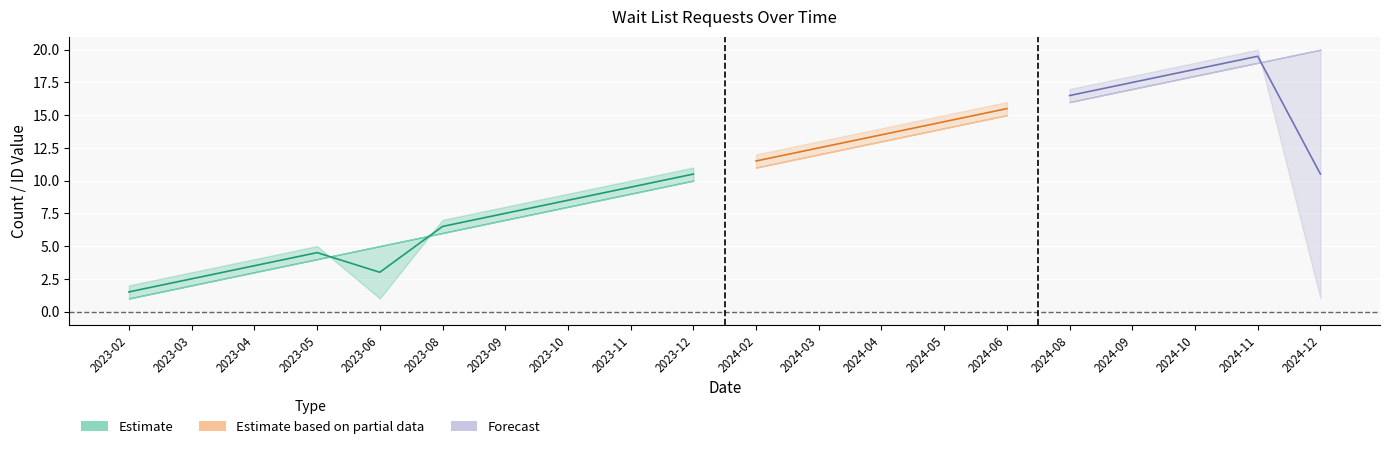

What is the label of the 4th point from the right?

2024-09